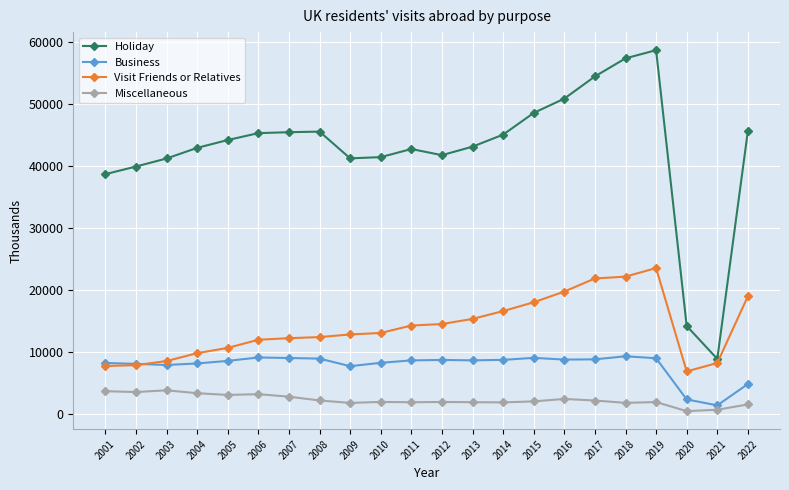

What is the sum of all Holiday values?

936871